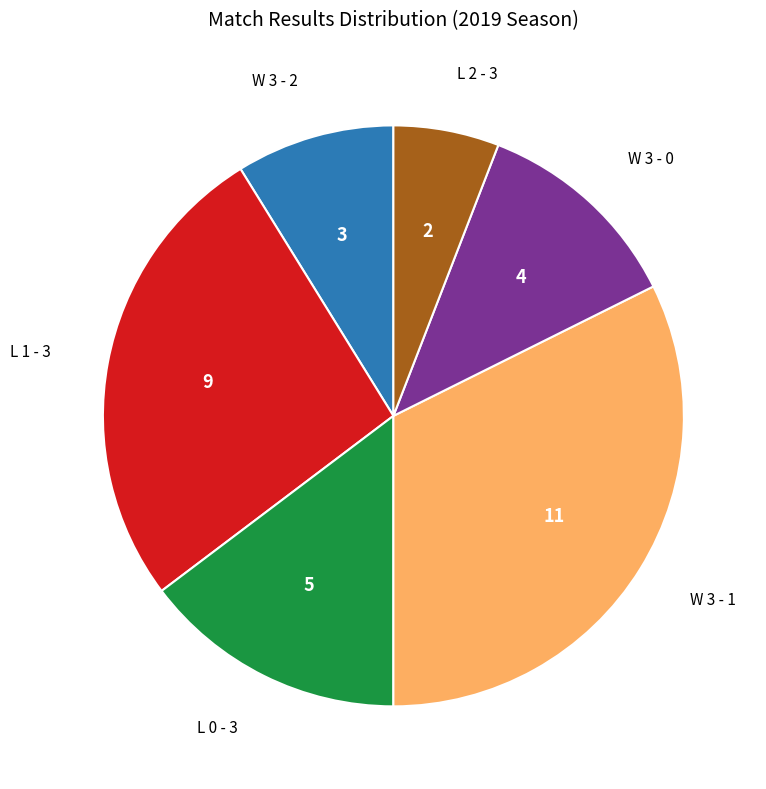

The W 3 - 0 slice represents 26% of the pie. True or false?

False